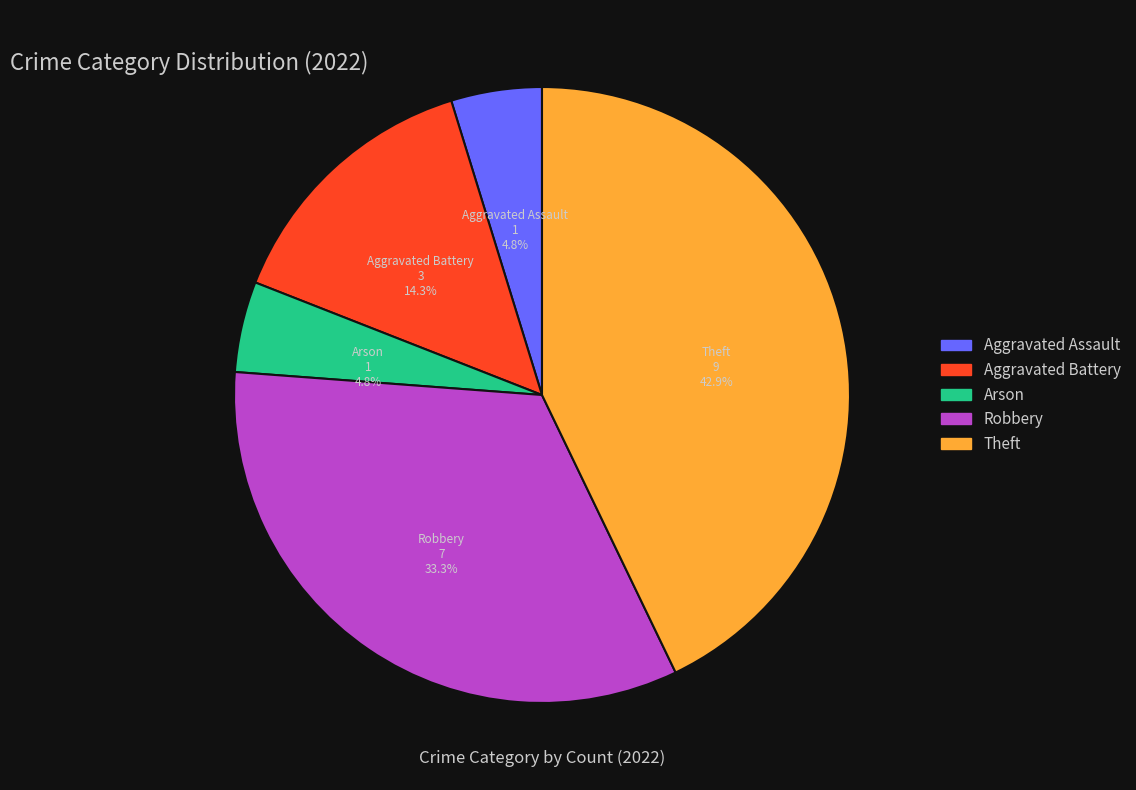

To the nearest percent, what is the average slice percentage?

20%